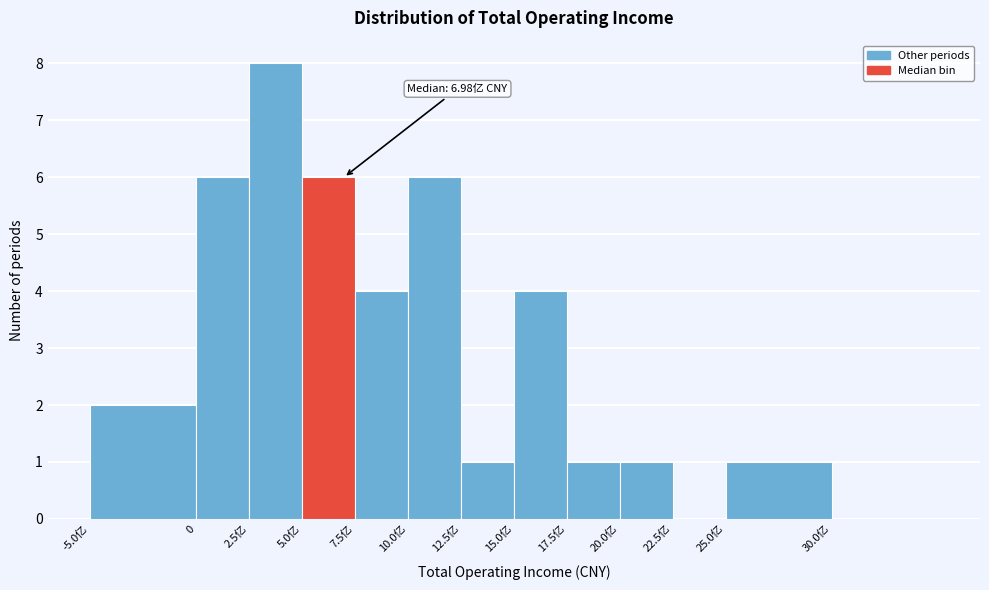

Reading left to right, what are all the values shown in this chart?

-5.0亿=2	0=6	2.5亿=8	5.0亿=6	7.5亿=4	10.0亿=6	12.5亿=1	15.0亿=4	17.5亿=1	20.0亿=1	22.5亿=0	25.0亿=1	30.0亿=0